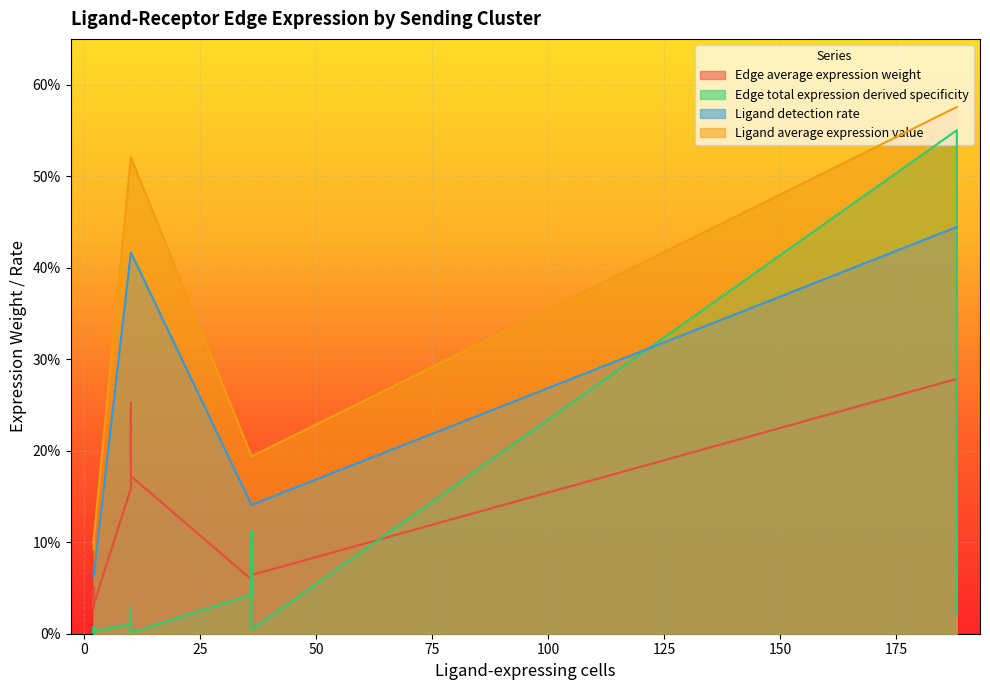

Is the value of Ligand average expression value at TAM-ETC greater than the value of Edge total expression derived specificity at DC-CAF?

Yes